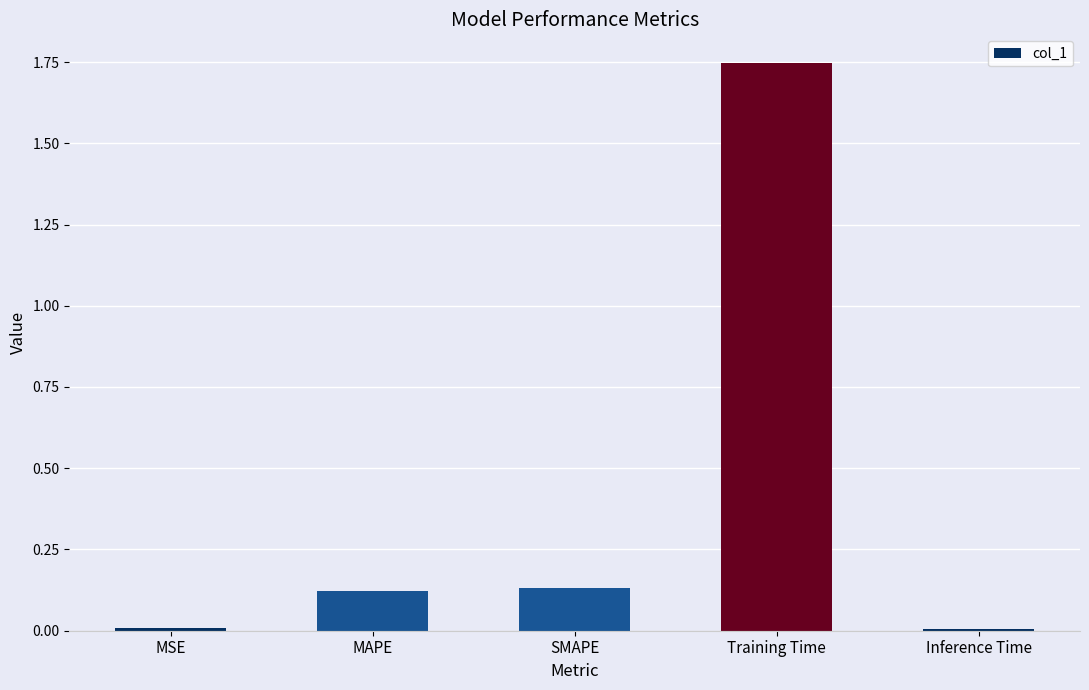

How many bars are there in total?

5